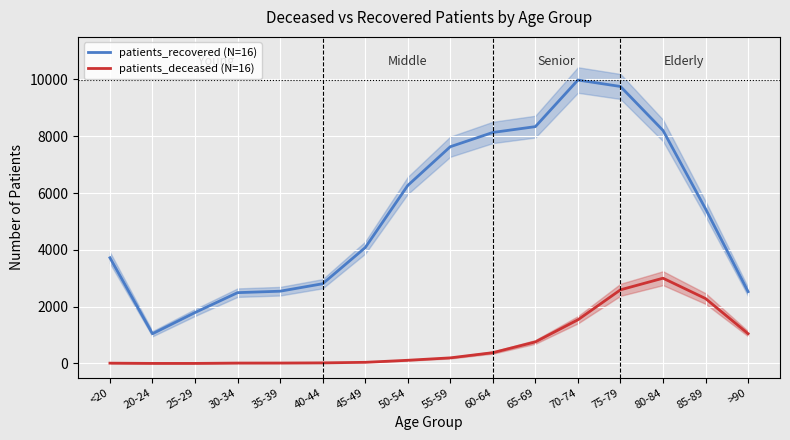

What is the difference between the patients_deceased (N=16) values at 35-39 and 50-54?

97